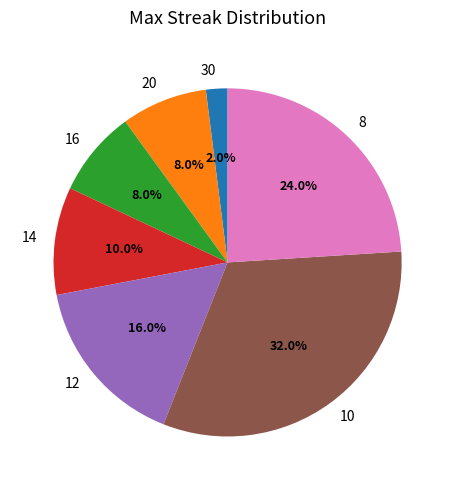

Is 16 the majority of the pie?

No